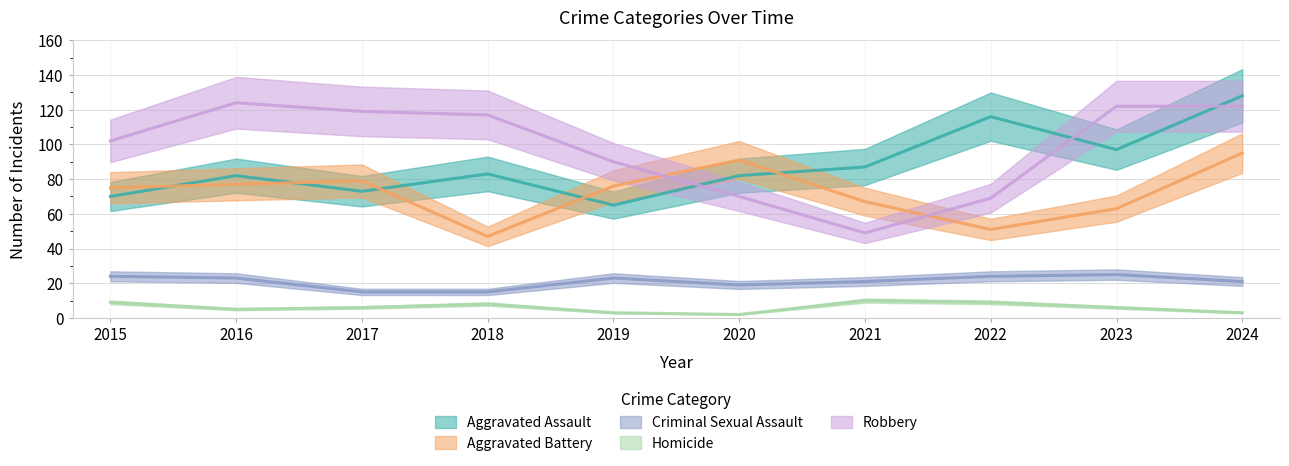

True or false: Aggravated Battery and Criminal Sexual Assault intersect in this chart.

False